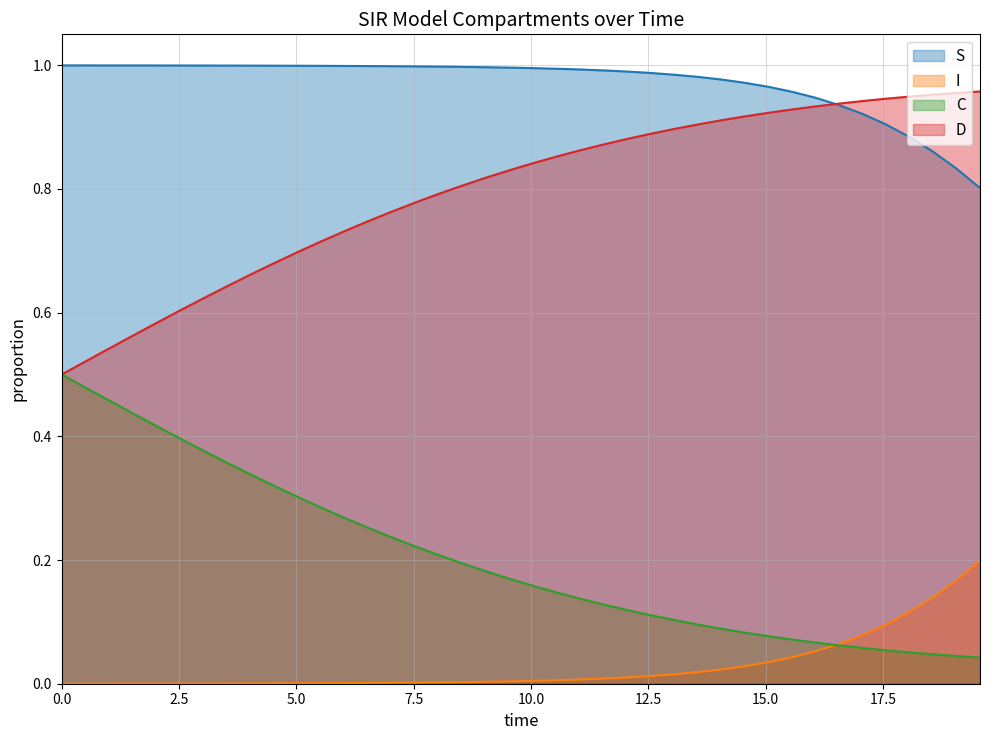

Which series has the largest total across all categories?

S